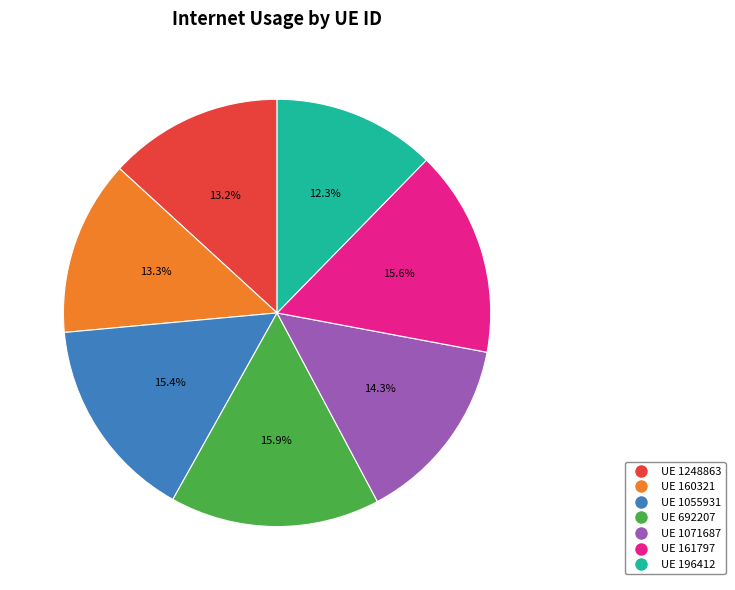

Count the number of slices in the pie.

7